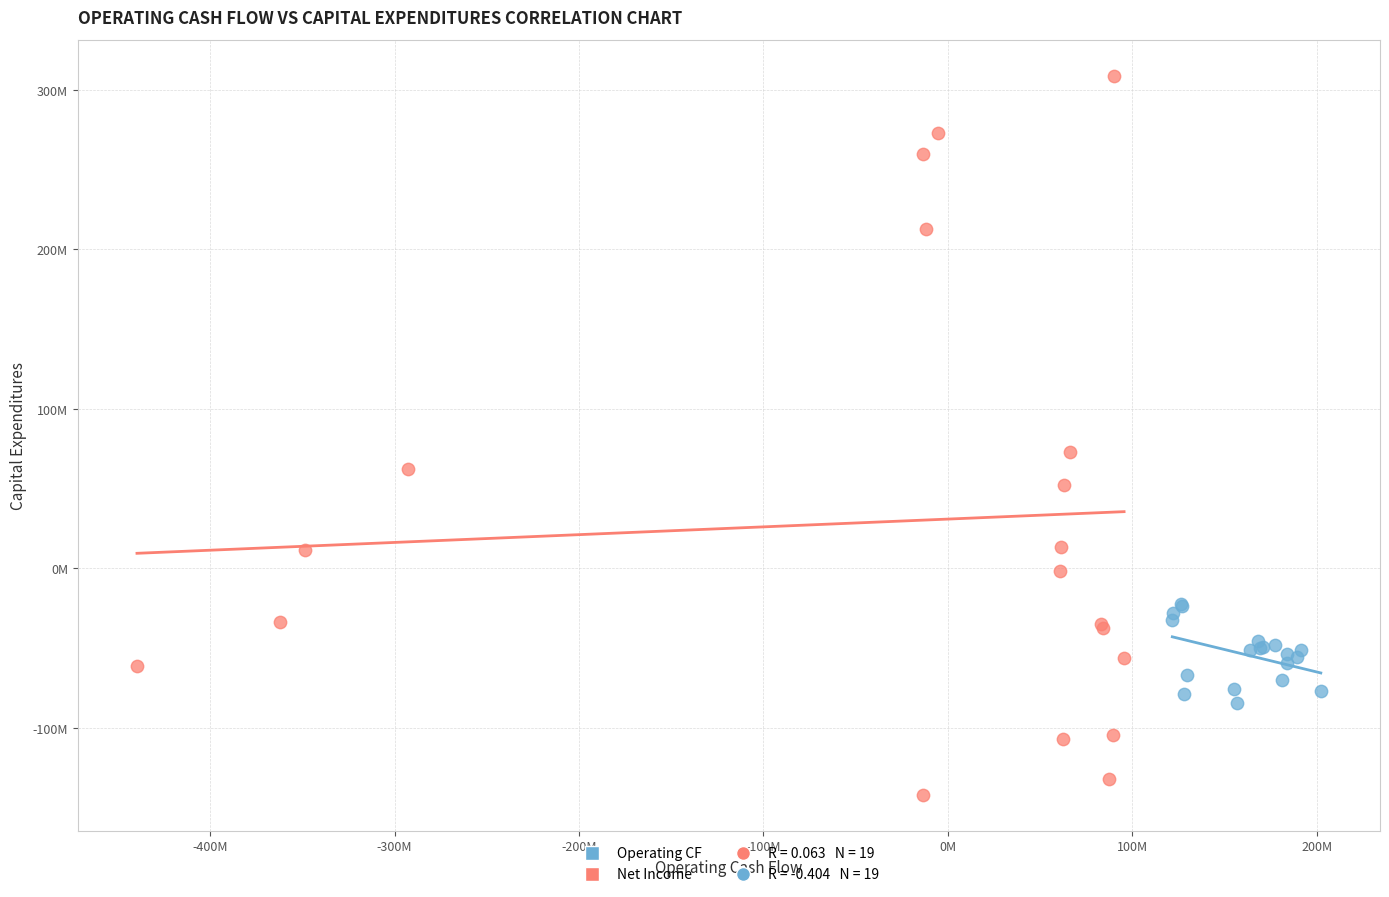

Which series has the largest Y range (max minus min)?

Net Income